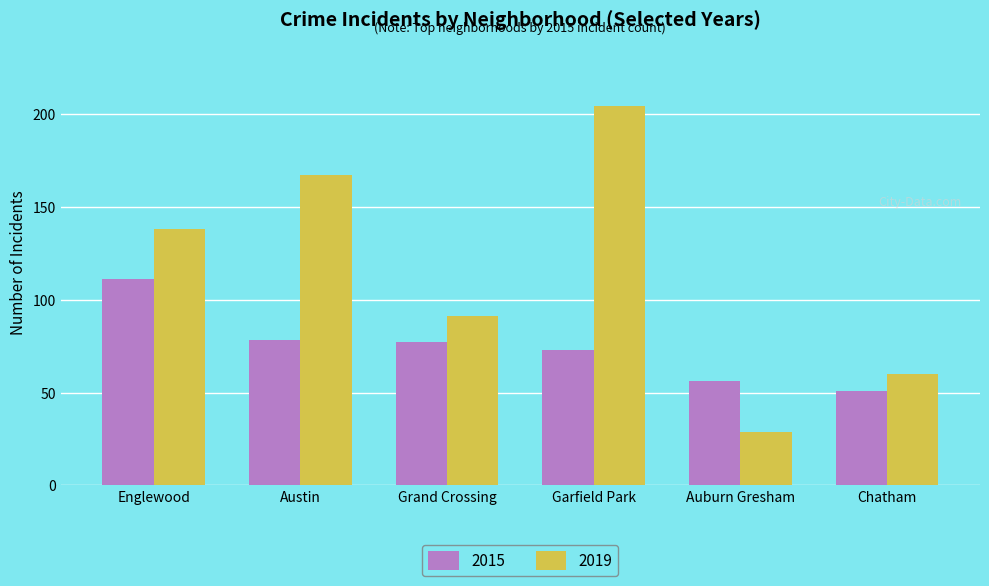

Is the value of 2019 at Grand Crossing greater than the value of 2015 at Grand Crossing?

Yes